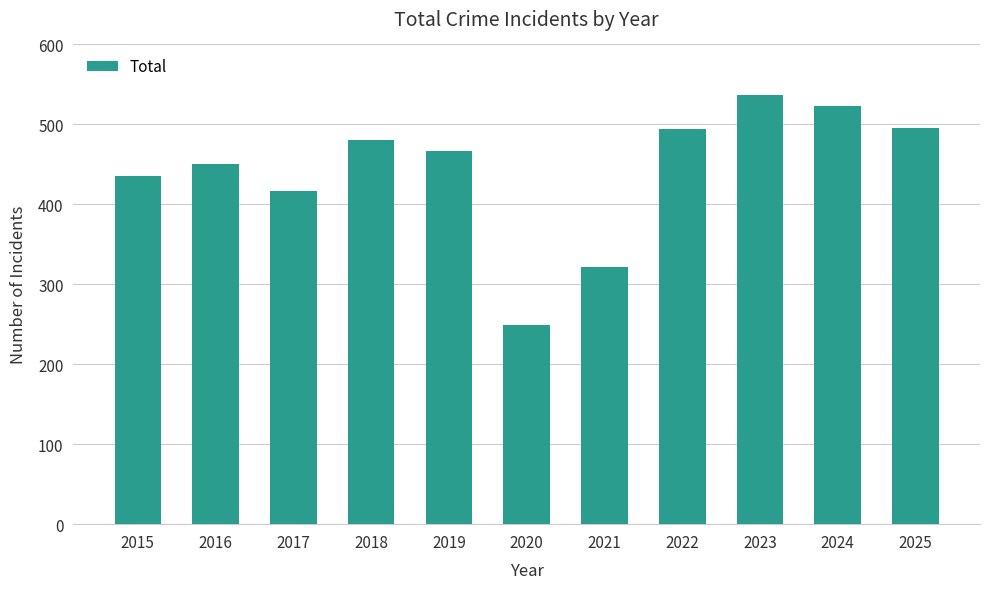

Between 2025 and 2024, which is larger?

2024